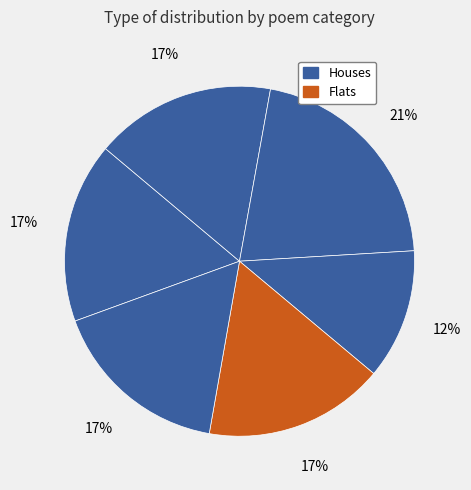

To the nearest percent, what is the average slice percentage?

17%